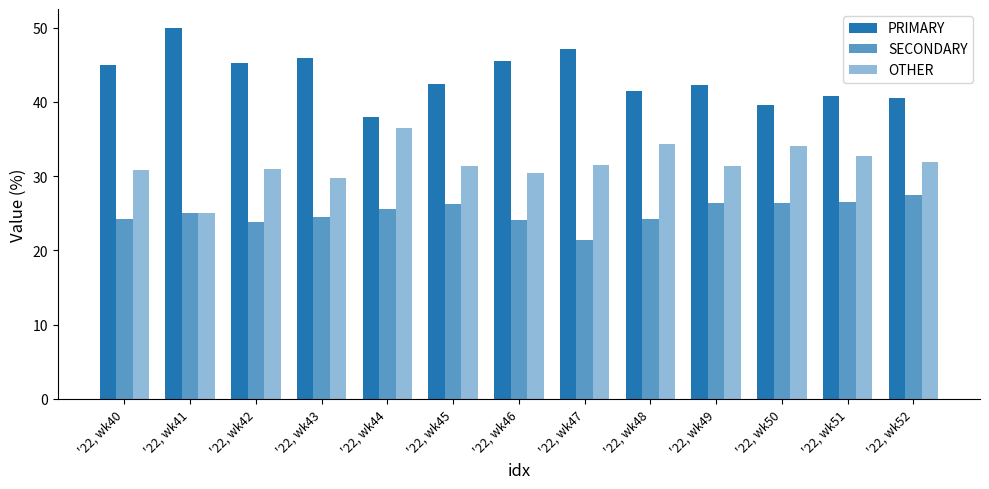

Rank the series by their average value, from highest to lowest.

PRIMARY, OTHER, SECONDARY